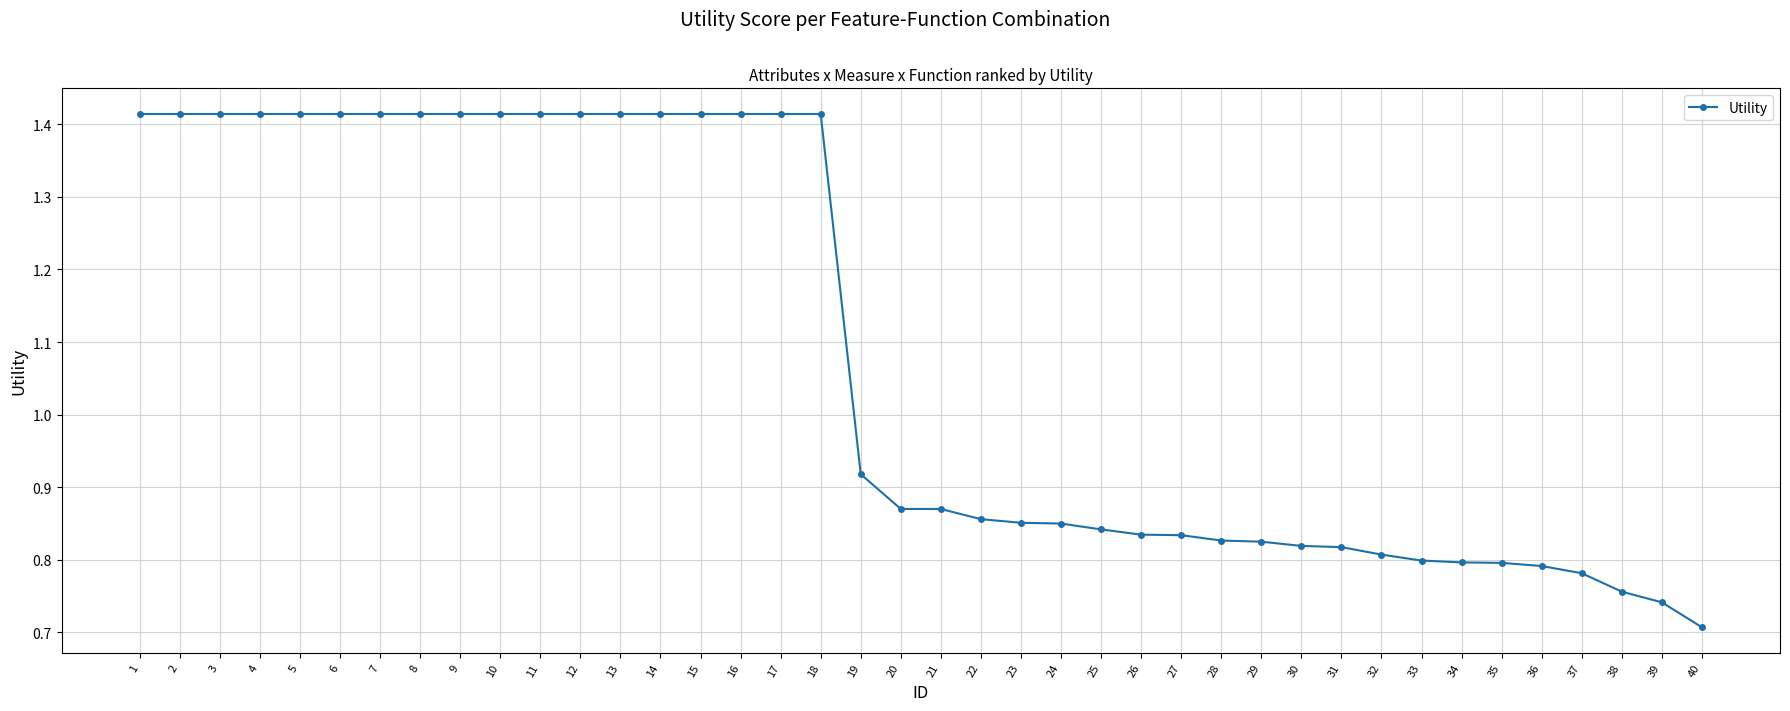

Which has a higher value, 37 or 33?

33